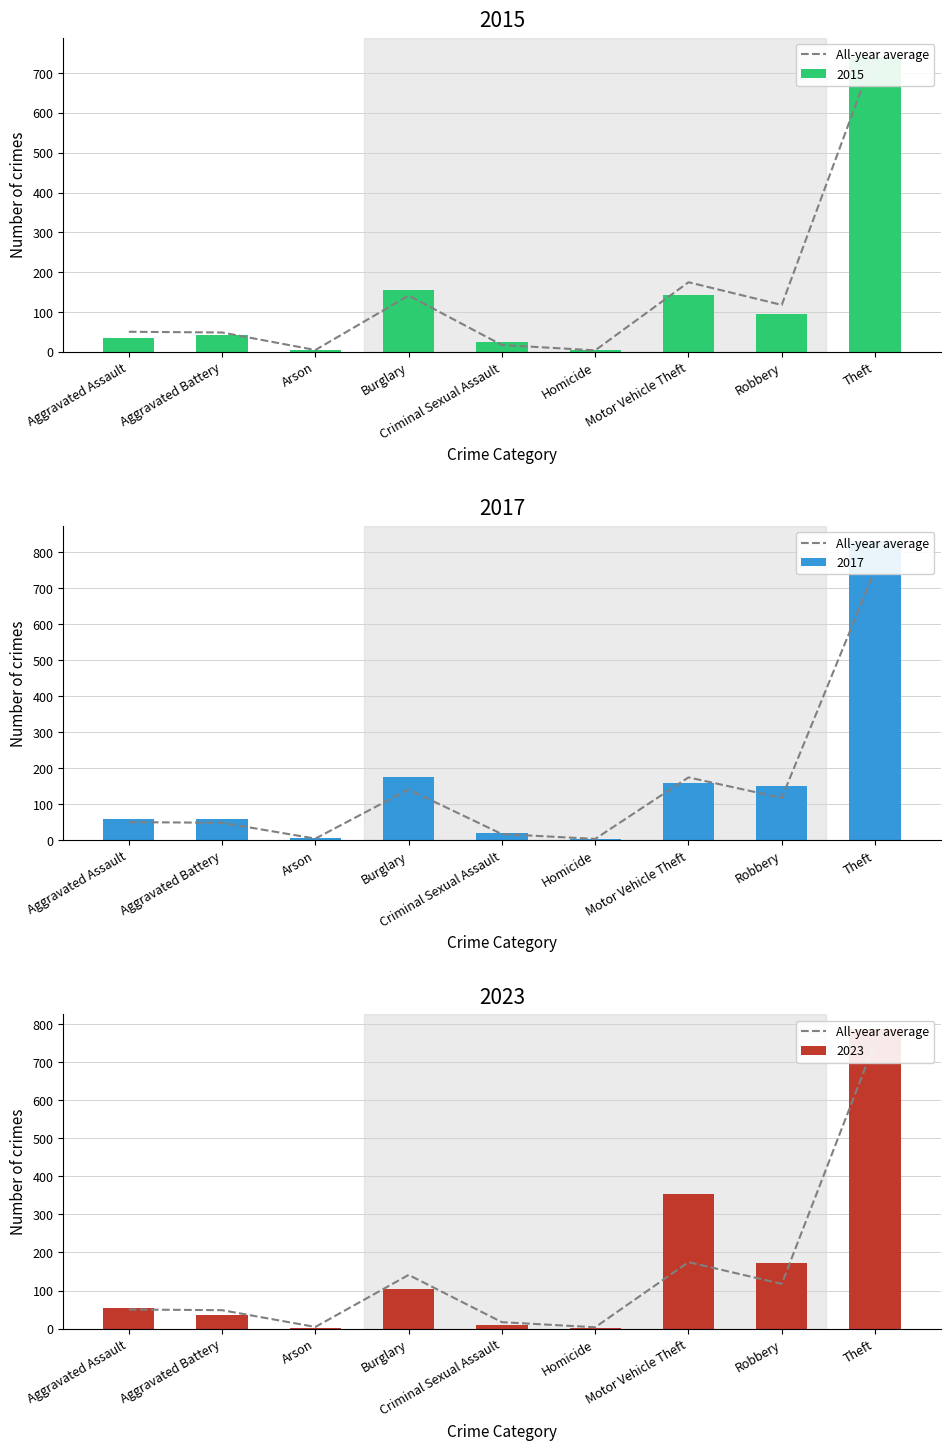

What is the sum of all values?

1309.0